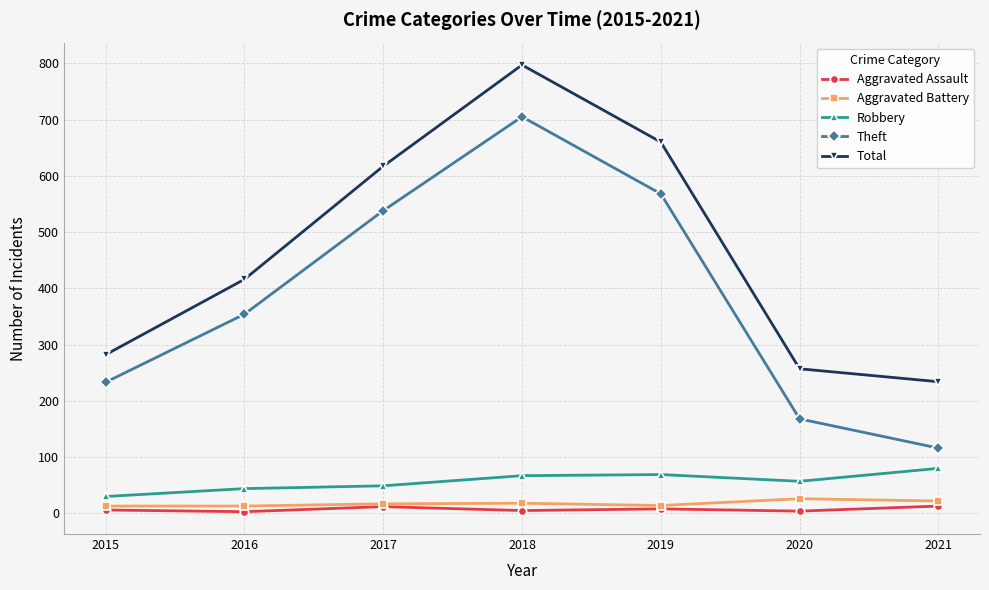

What is the value of the Total point at the 5th from the left?

660